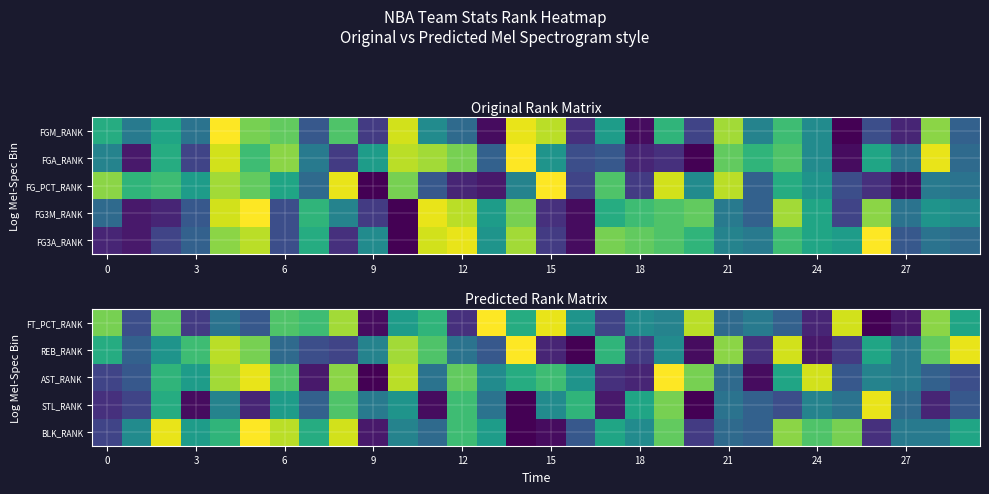

Is it true that STL_RANK equals 12 at 21?

True